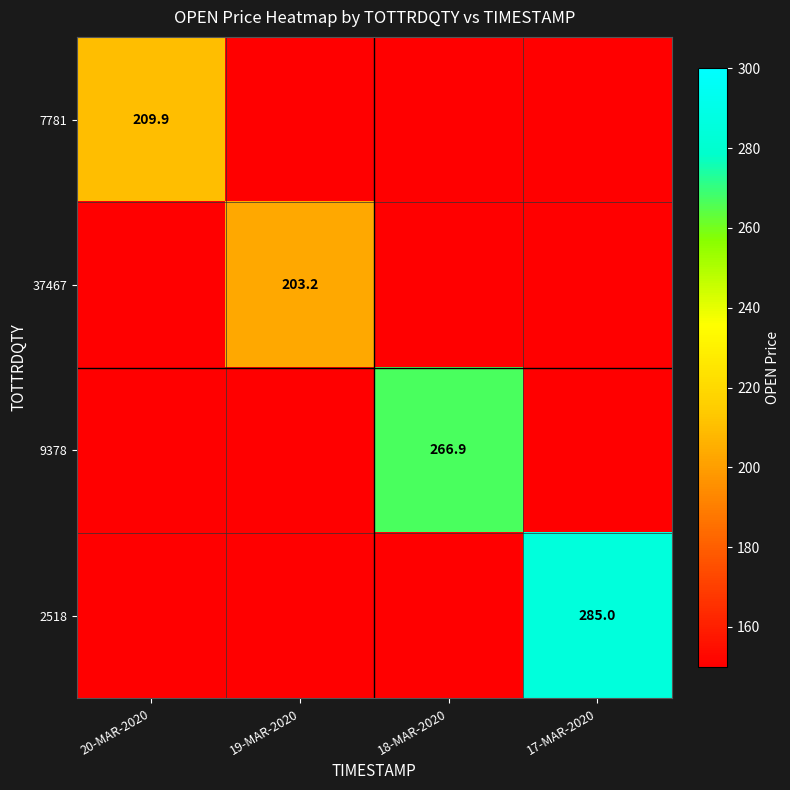

Is it true that 9378 equals 54.0 at 18-MAR-2020?

False